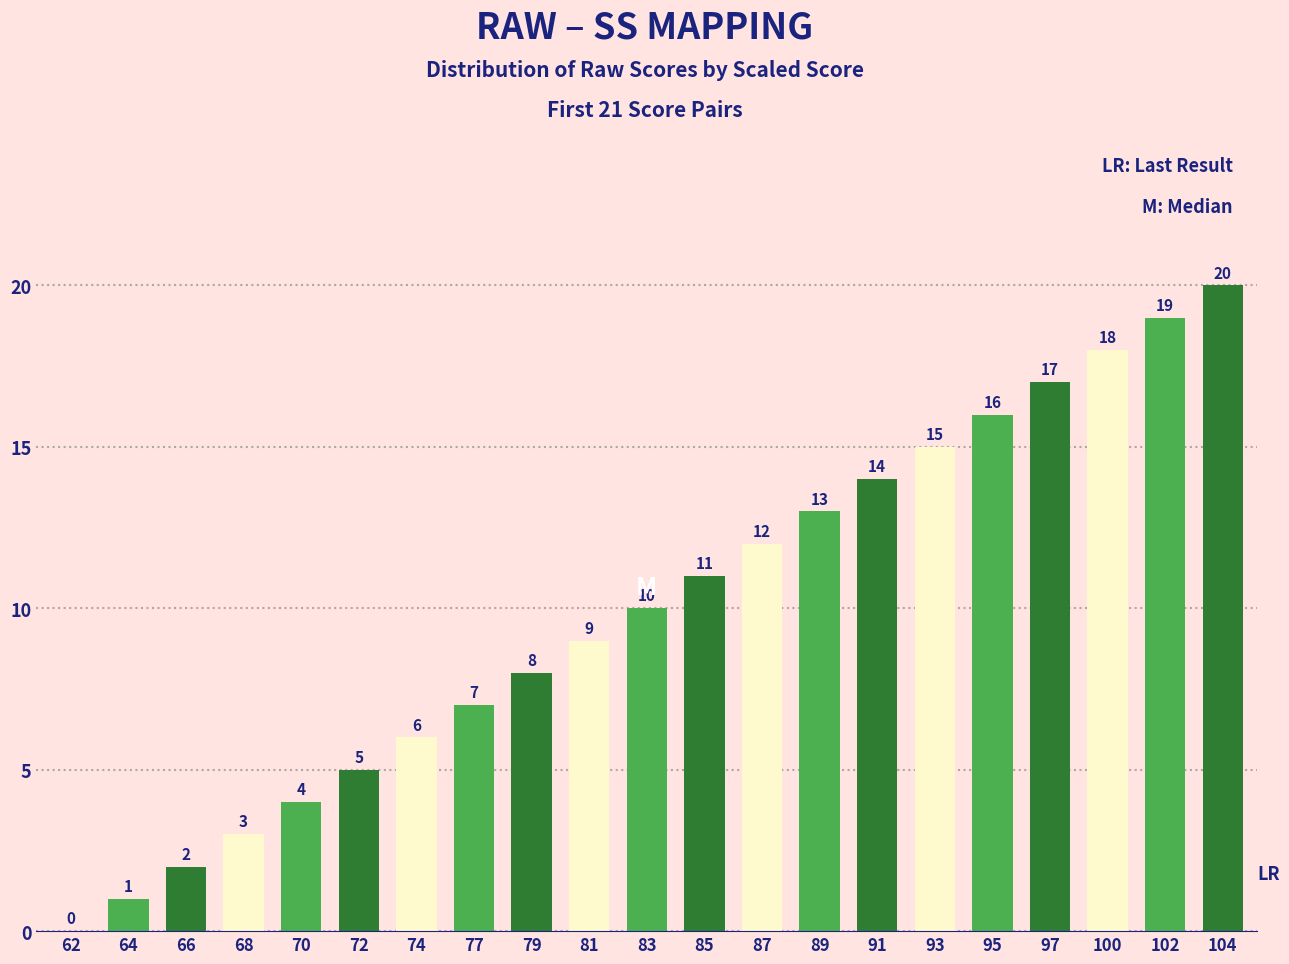

What is the sum of the values at 81 and 72?

14